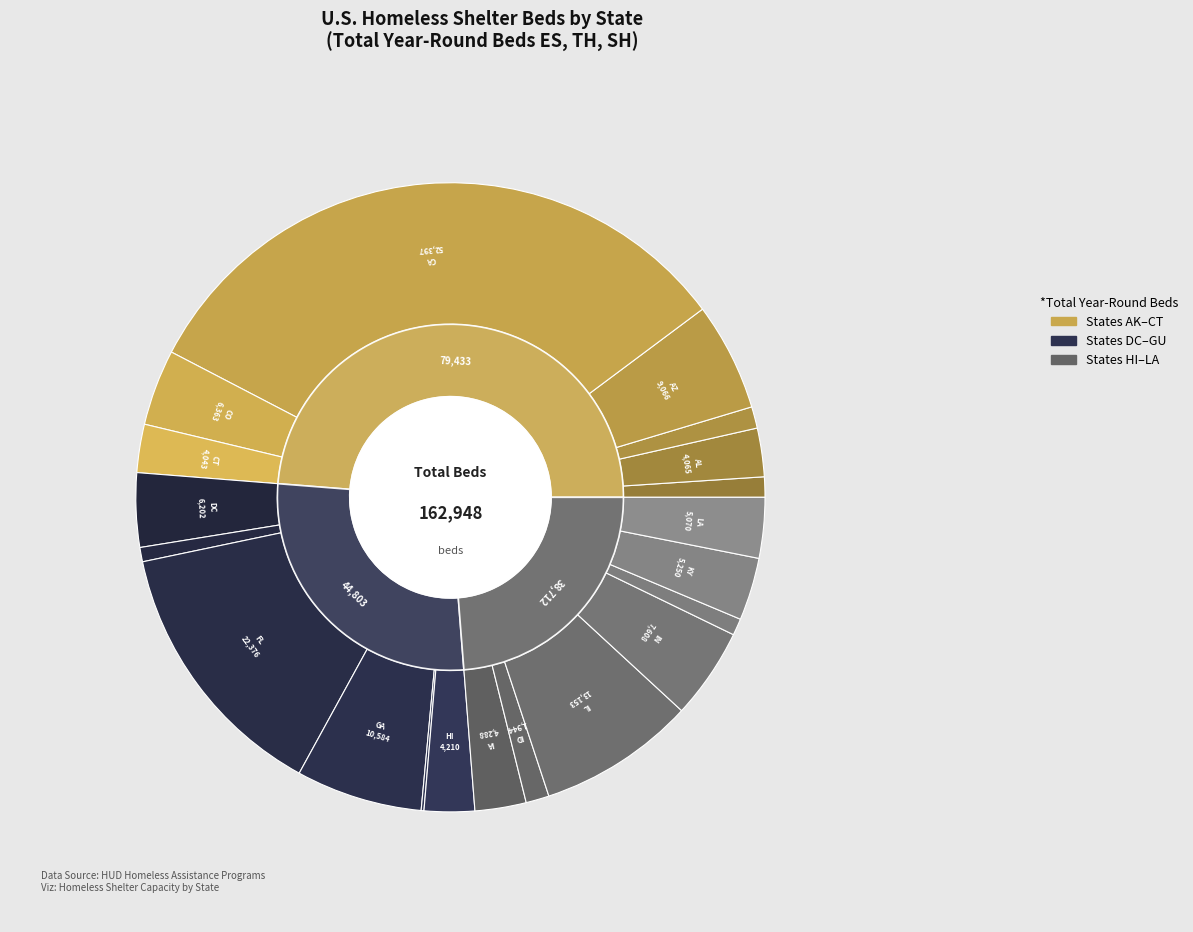

Approximately how many times larger is the value at FL compared to KY?

4.3